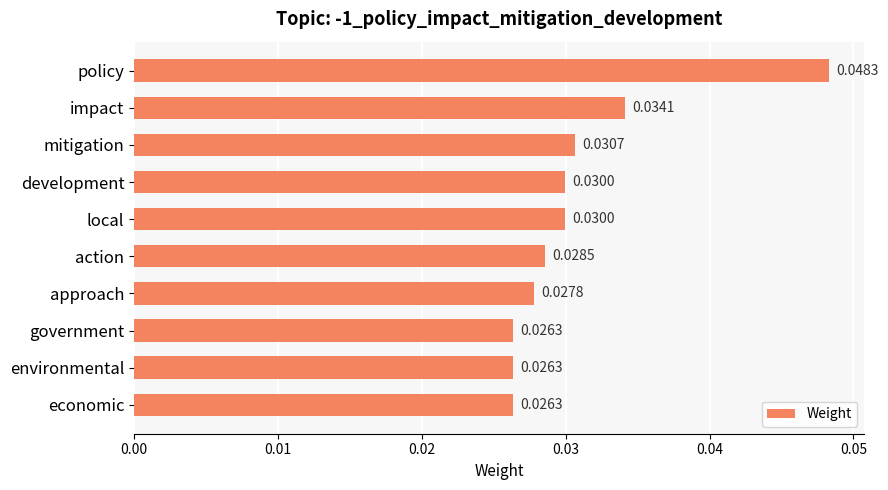

What is the label of the 3rd bar from the bottom?

government